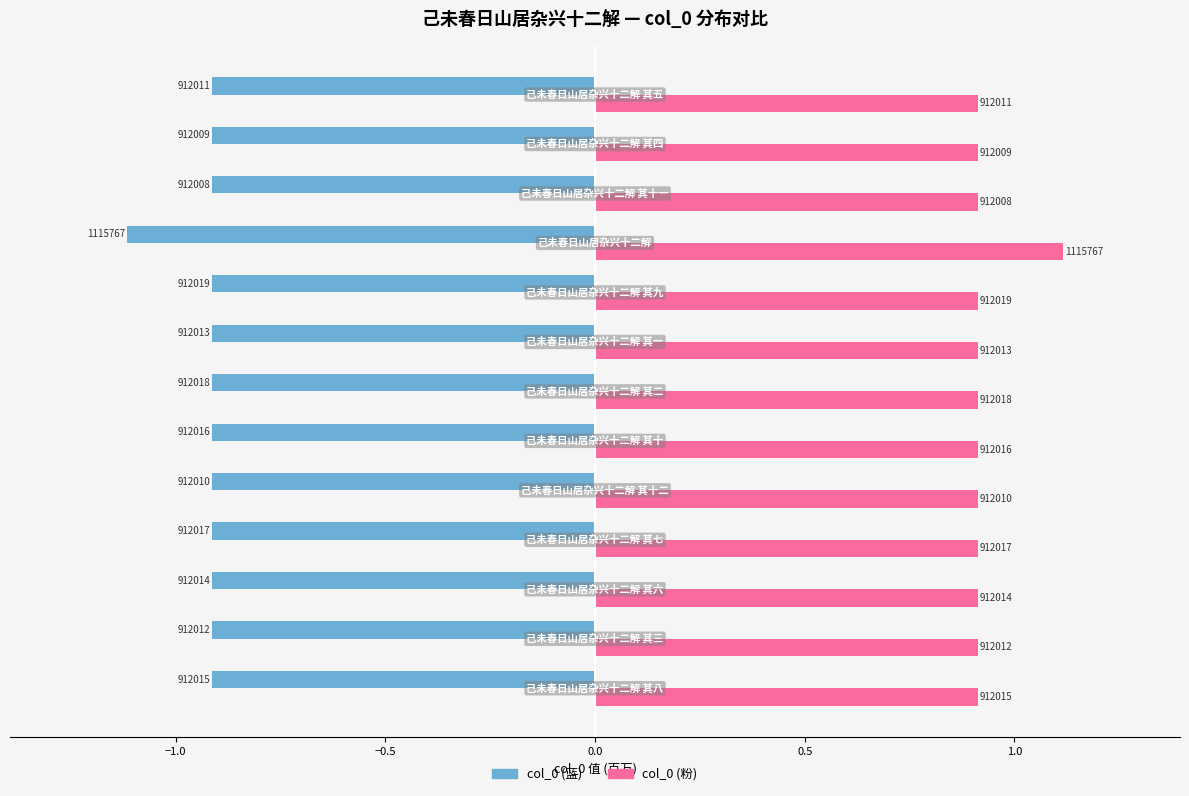

Reading left to right, transcribe all the data shown in this chart.

col_0 (蓝): -0.9	-0.9	-0.9	-0.9	-0.9	-0.9	-0.9	-0.9	-0.9	-1.1	-0.9	-0.9	-0.9
col_0 (粉): 0.9	0.9	0.9	0.9	0.9	0.9	0.9	0.9	0.9	1.1	0.9	0.9	0.9